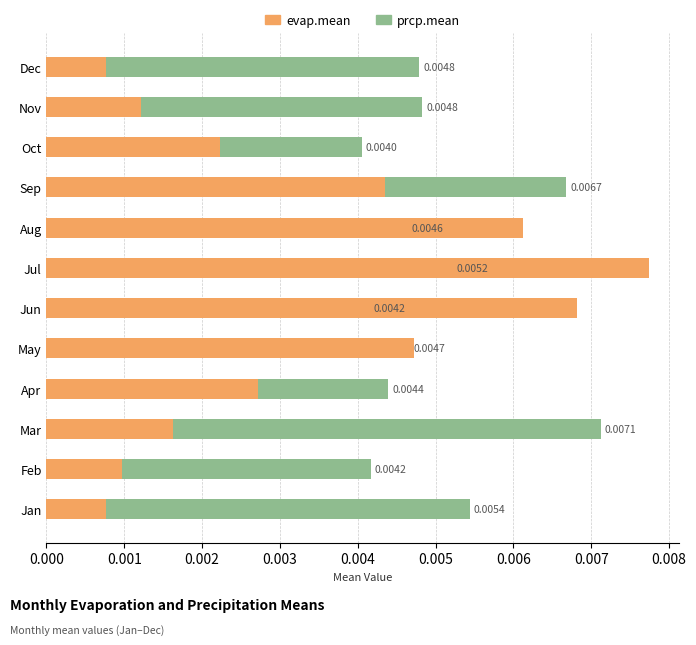

Count the evap.mean values in the range 0 to 1.

12